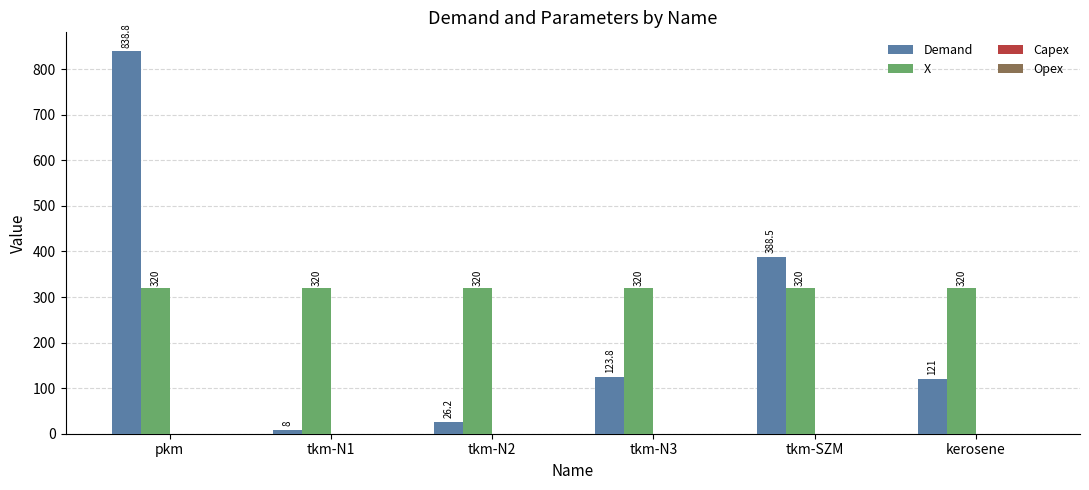

Reading left to right, list all the values displayed in this chart.

Demand: pkm=838.8	tkm-N1=8.0	tkm-N2=26.2	tkm-N3=123.8	tkm-SZM=388.5	kerosene=121.0
X: pkm=320.0	tkm-N1=320.0	tkm-N2=320.0	tkm-N3=320.0	tkm-SZM=320.0	kerosene=320.0